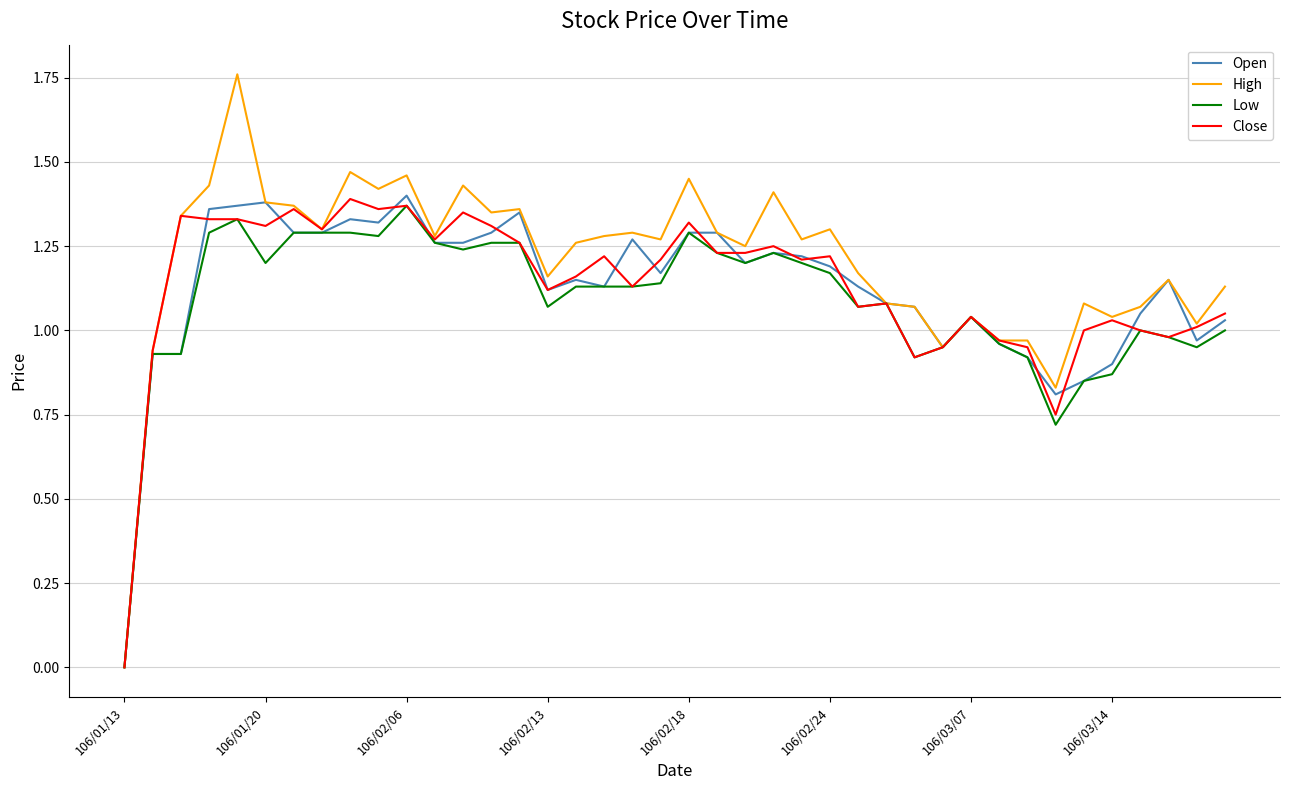

Which series has the largest range (max minus min)?

High